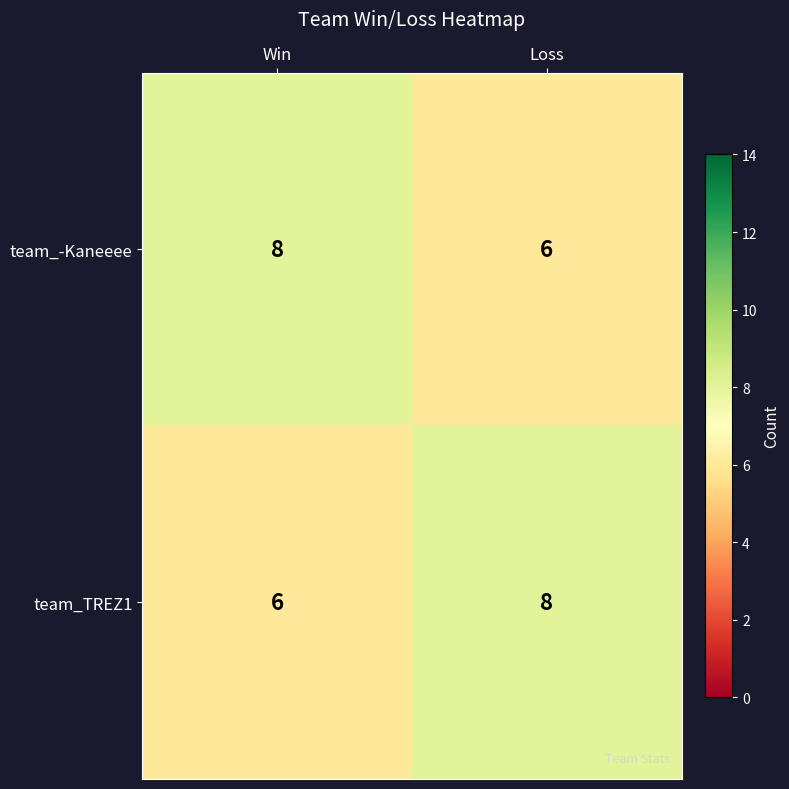

How many series are shown in this chart?

2